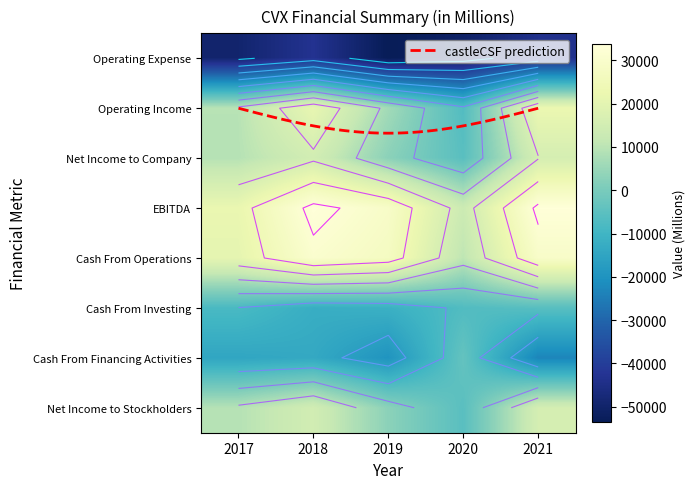

What is the minimum value for Operating Expense?

-53418